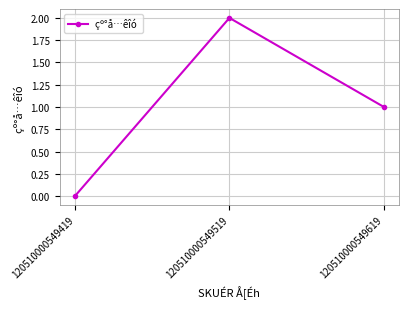

What is the difference between the maximum and minimum values?

2